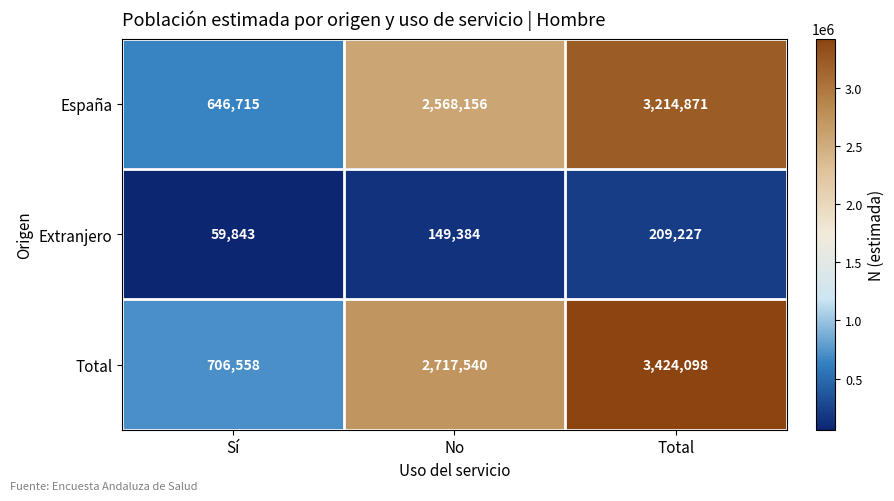

At how many categories does at least one series exceed 2543157?

2